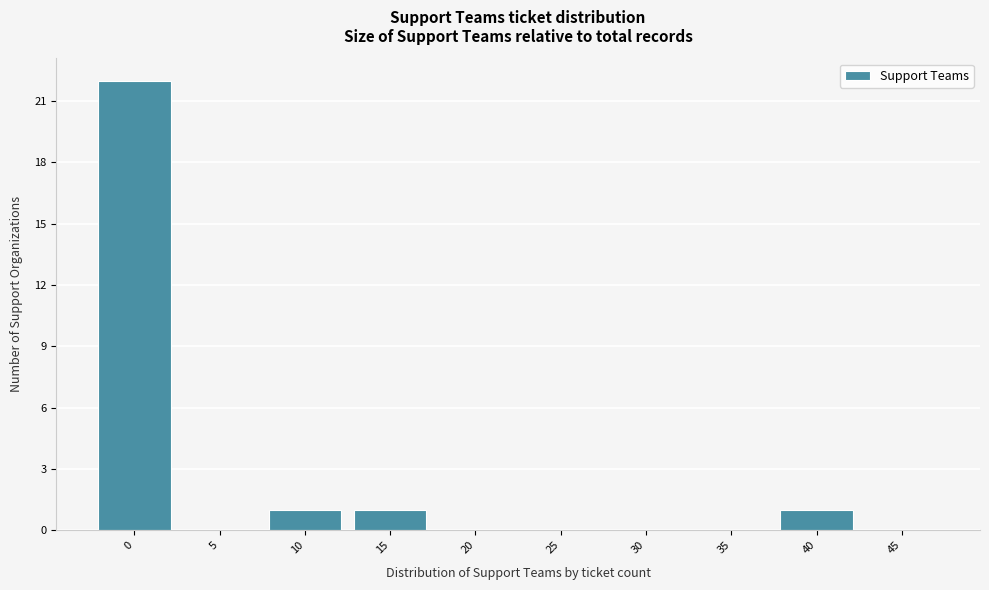

Reading left to right, extract all data points from this chart.

0=22	5=0	10=1	15=1	20=0	25=0	30=0	35=0	40=1	45=0